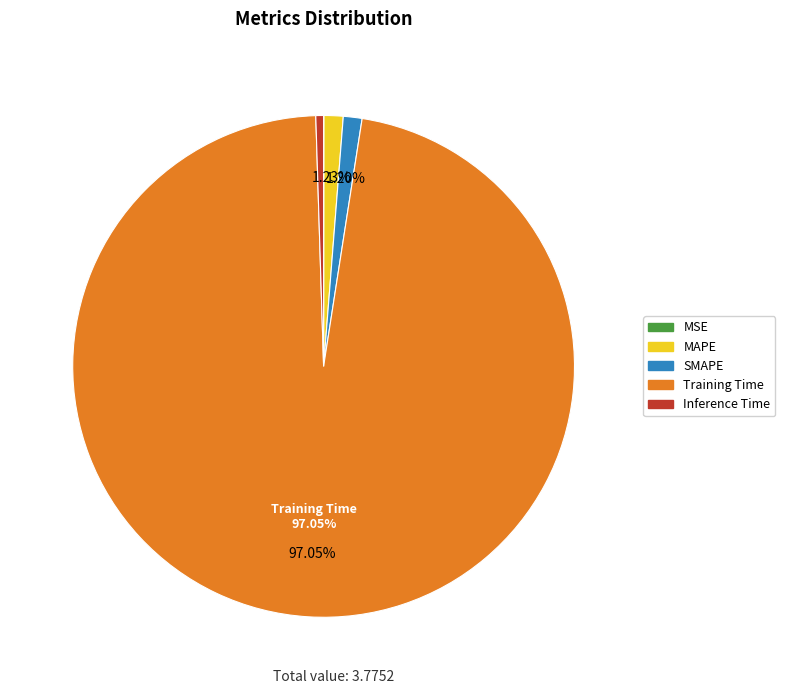

Which slice is the largest?

Training Time